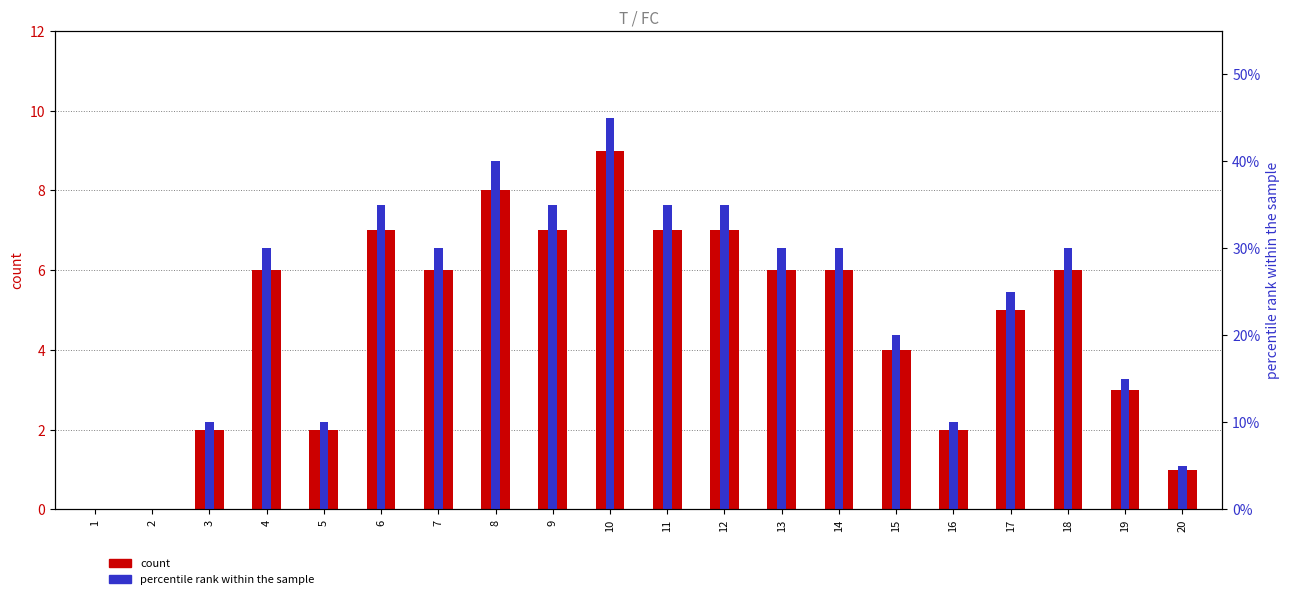

Rank the series by their maximum value, from highest to lowest.

percentile rank within the sample, count